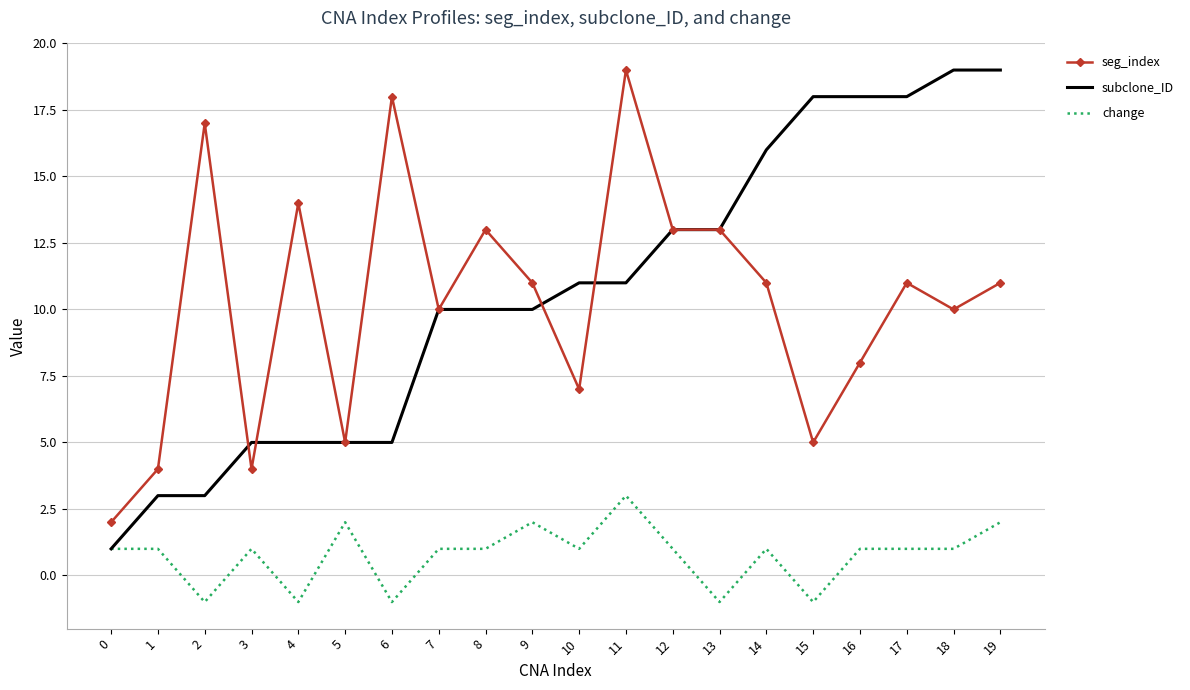

At which category is the sum across all series the highest?

11